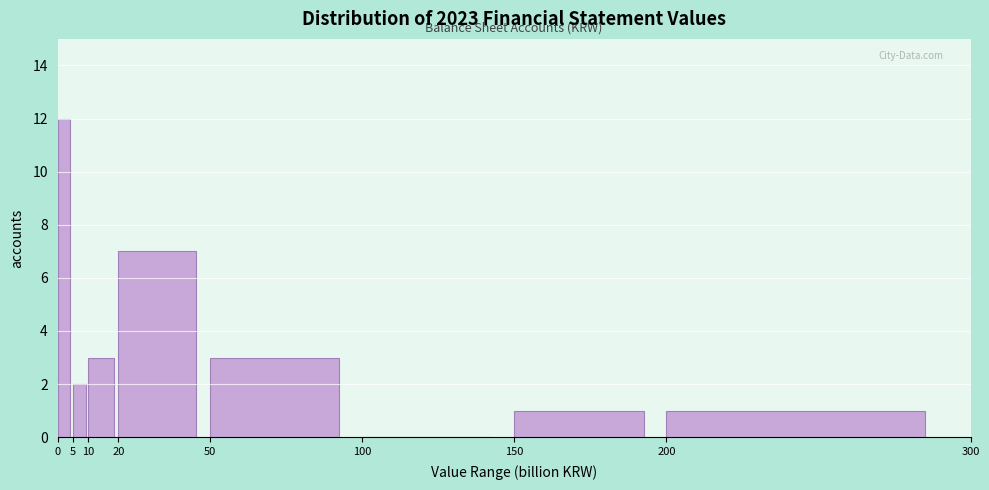

Reading left to right, list every bar in this chart as the range it spans on the x-axis followed by its height. The values are not printed on the chart, so give them approximately, as read against the axis.

0 to 5: 12
5 to 10: 2
10 to 20: 3
20 to 50: 7
50 to 100: 3
100 to 150: 0
150 to 200: 1
200 to 300: 1